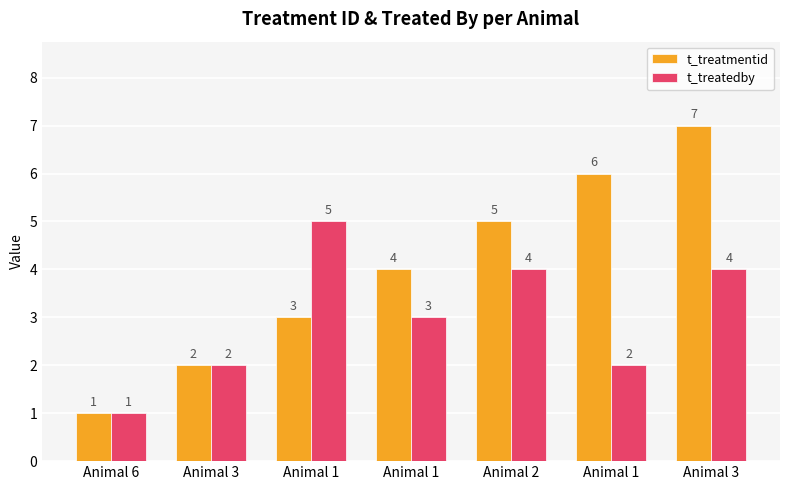

Reading left to right, list all the values displayed in this chart.

t_treatmentid: 1	2	3	4	5	6	7
t_treatedby: 1	2	5	3	4	2	4